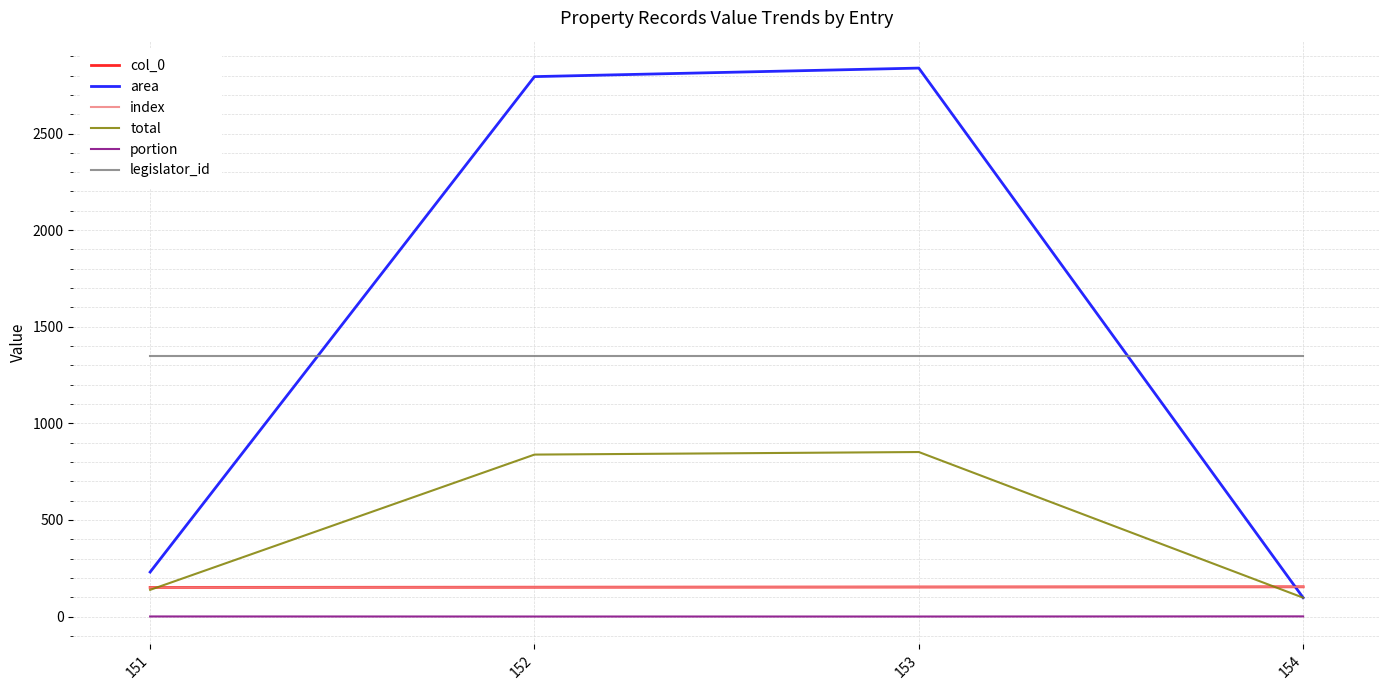

Does the chart have visible grid lines?

Yes